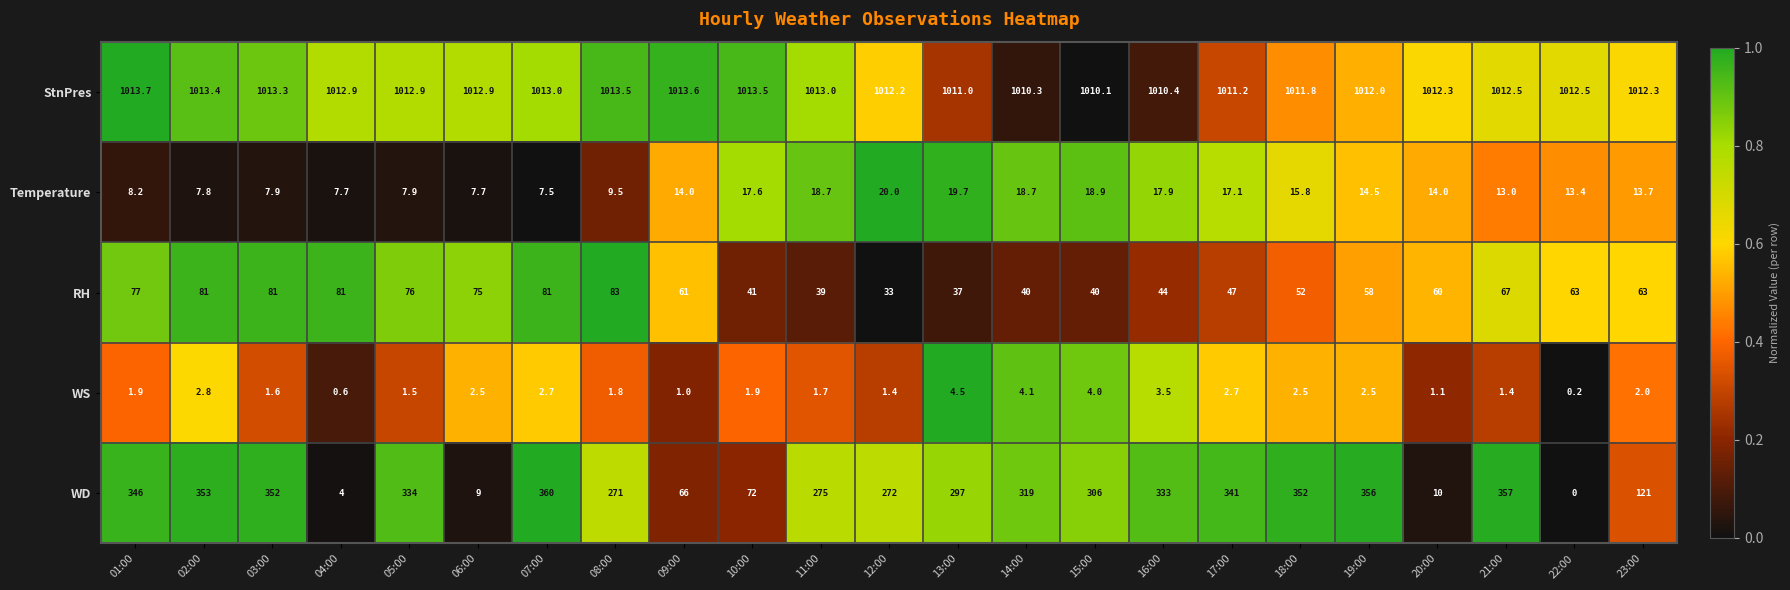

Where is WD nearest to the value 180?

23:00